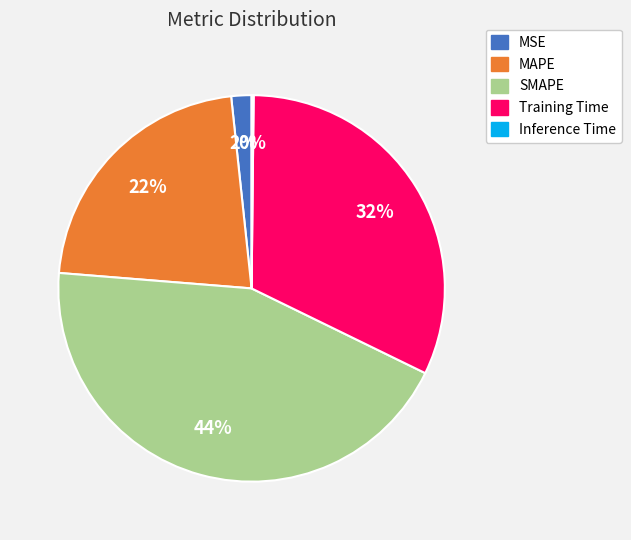

To the nearest percent, what percentage of the pie is MSE?

2%